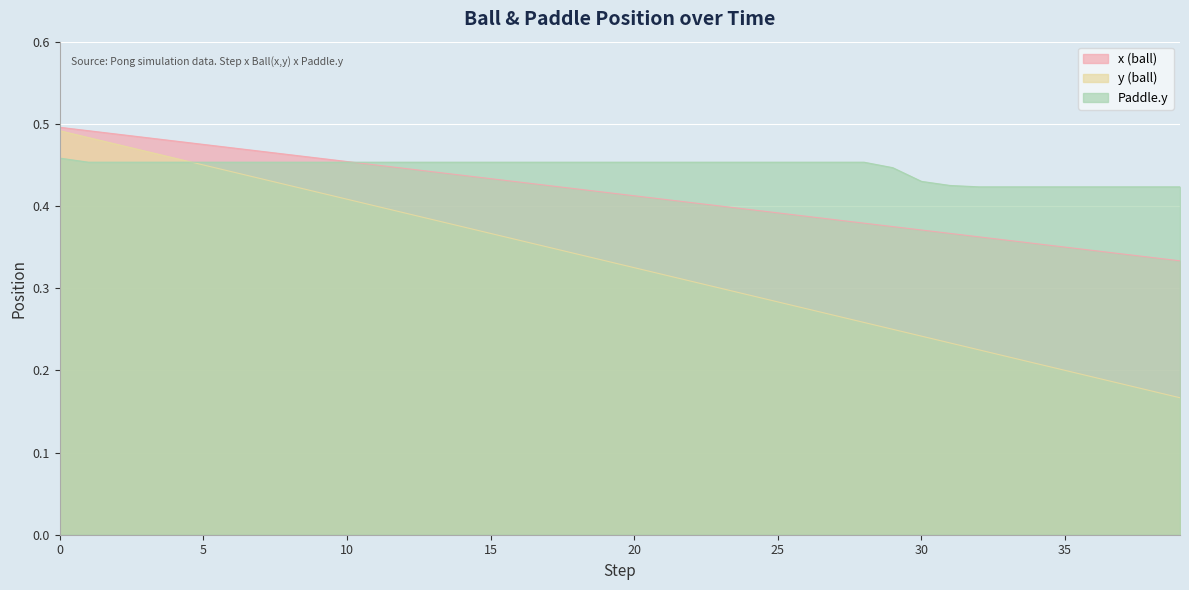

What is the minimum value for y?

0.3